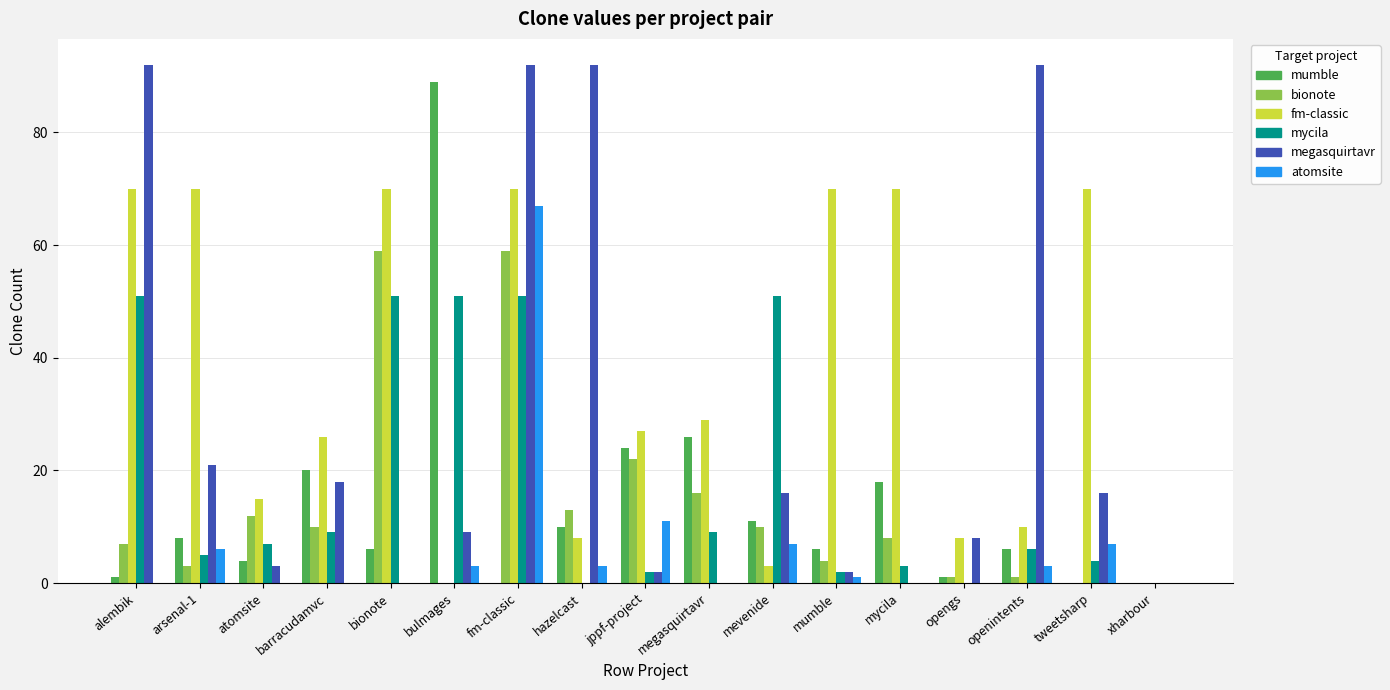

How many series are shown in this chart?

6